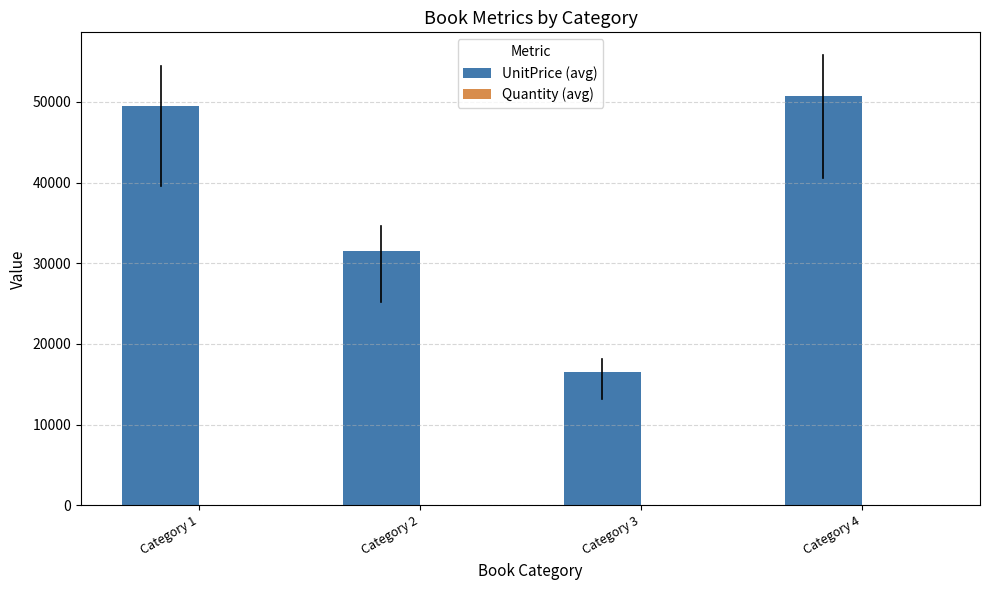

At which category does the chart reach its peak across all series?

Category 4